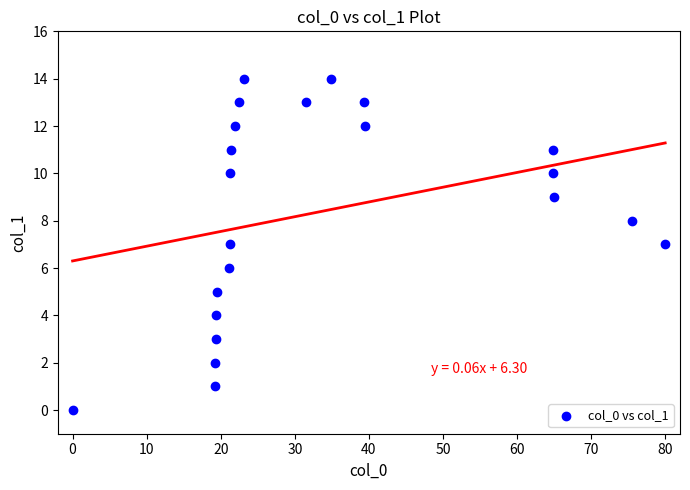

What is the range of Y values (max minus min)?

14